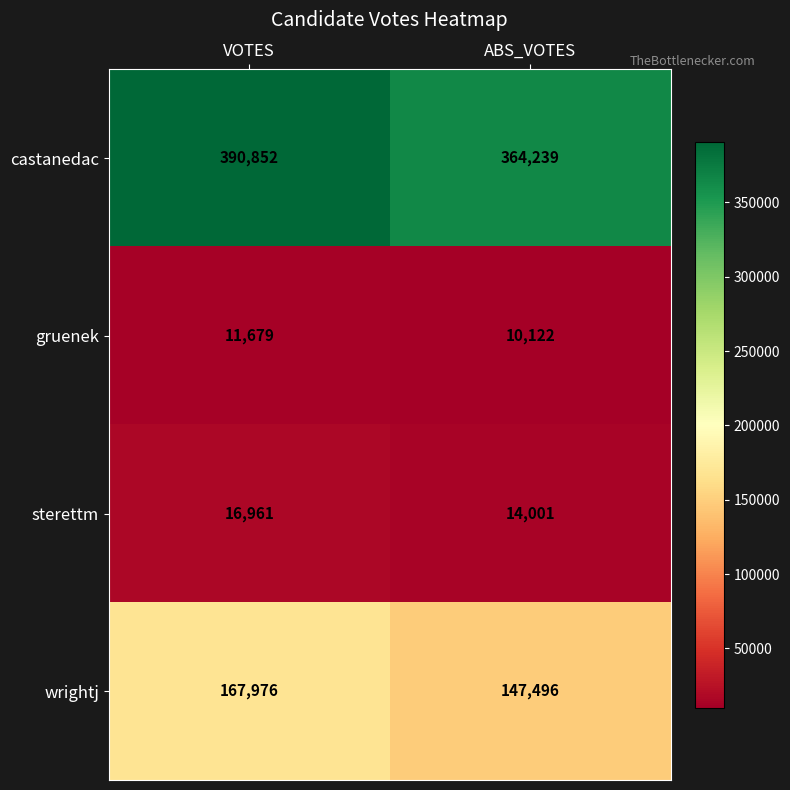

Which series has the widest spread of values?

castanedac